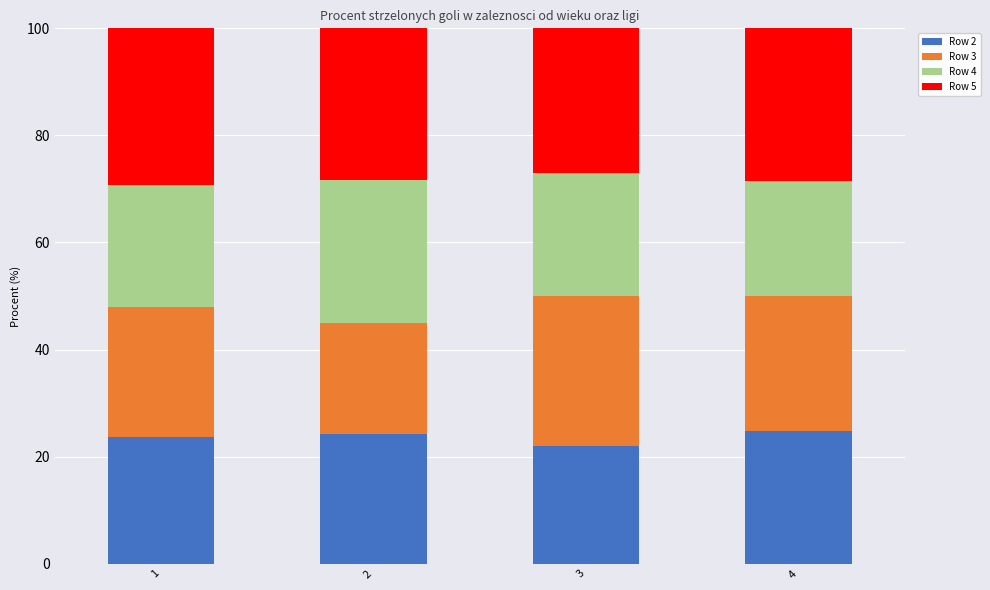

Is the value of Row 5 at 1 greater than the value of Row 2 at 1?

Yes